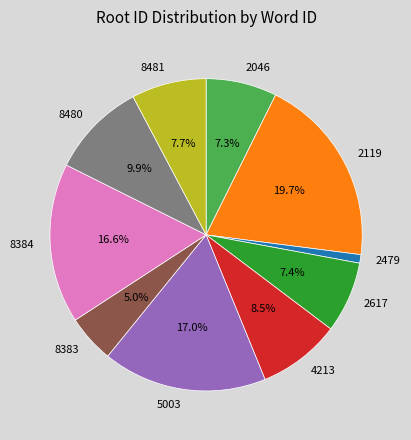

How many slices are in this pie chart?

10